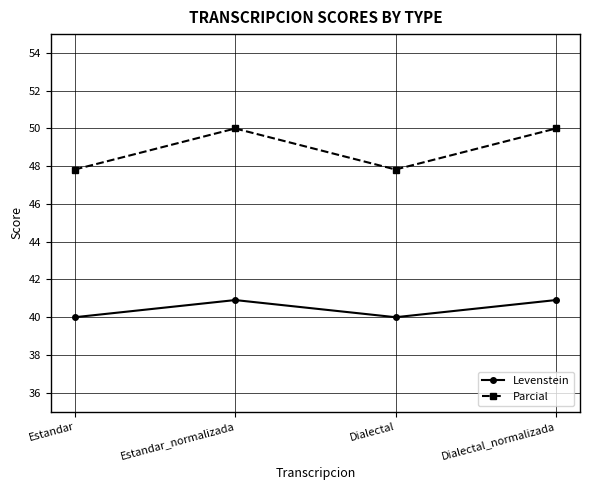

Where is the first local maximum for Levenstein?

Estandar_normalizada